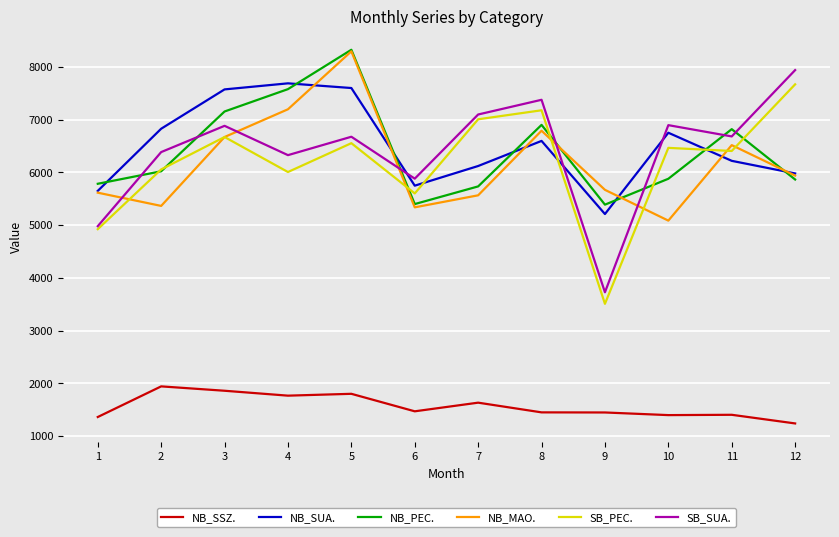

Is the value of NB_MAO. at 11 greater than the value of NB_PEC. at 3?

No